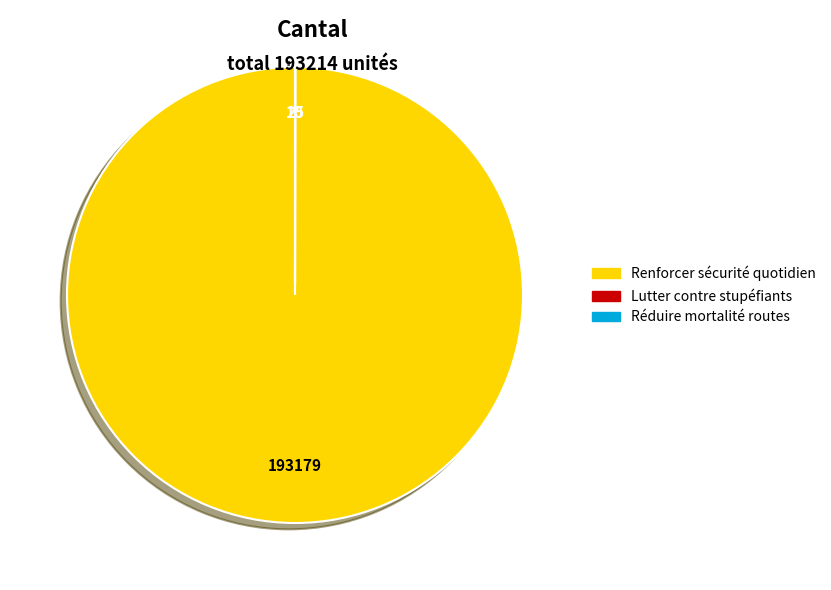

Is there any slice that represents more than half of the pie?

Yes